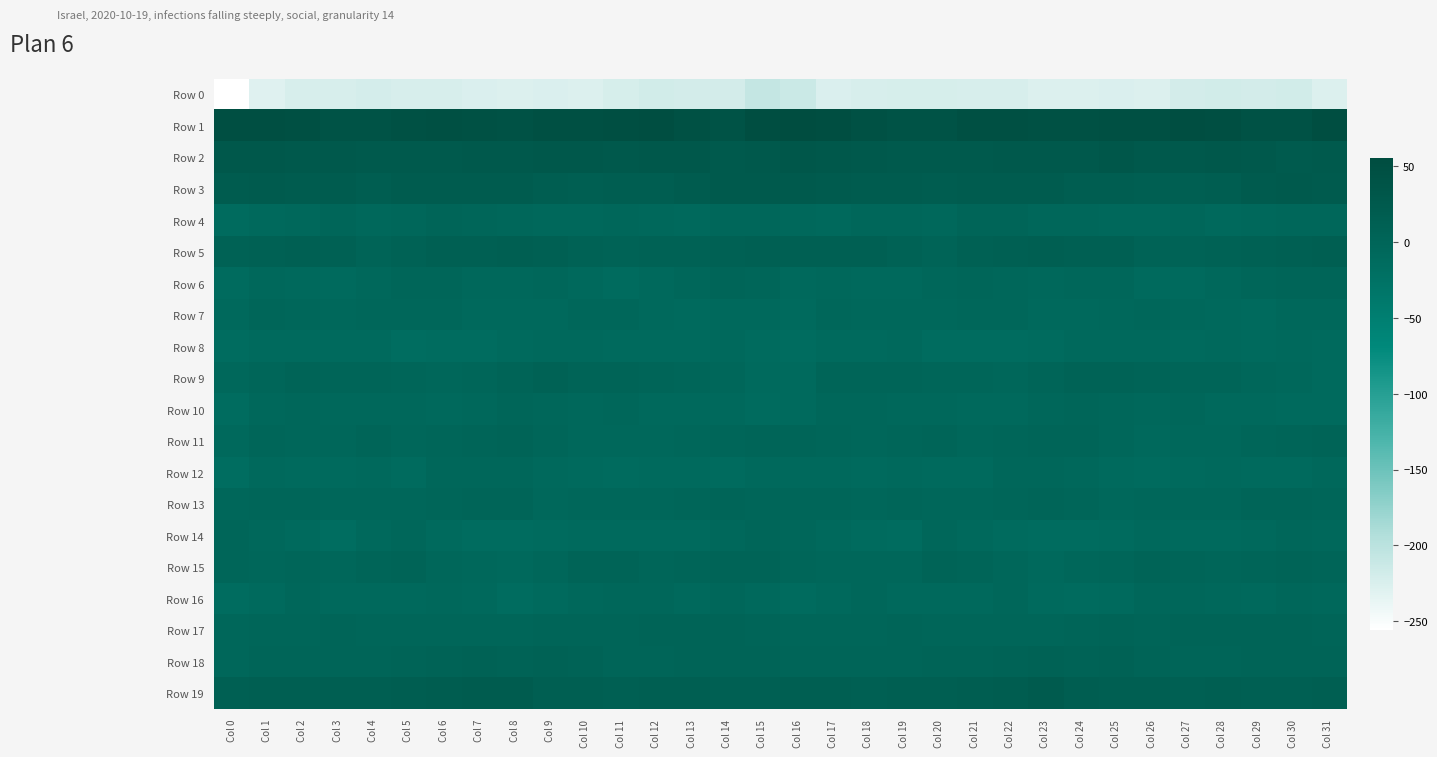

At which category does the chart reach its minimum across all series?

Col 0